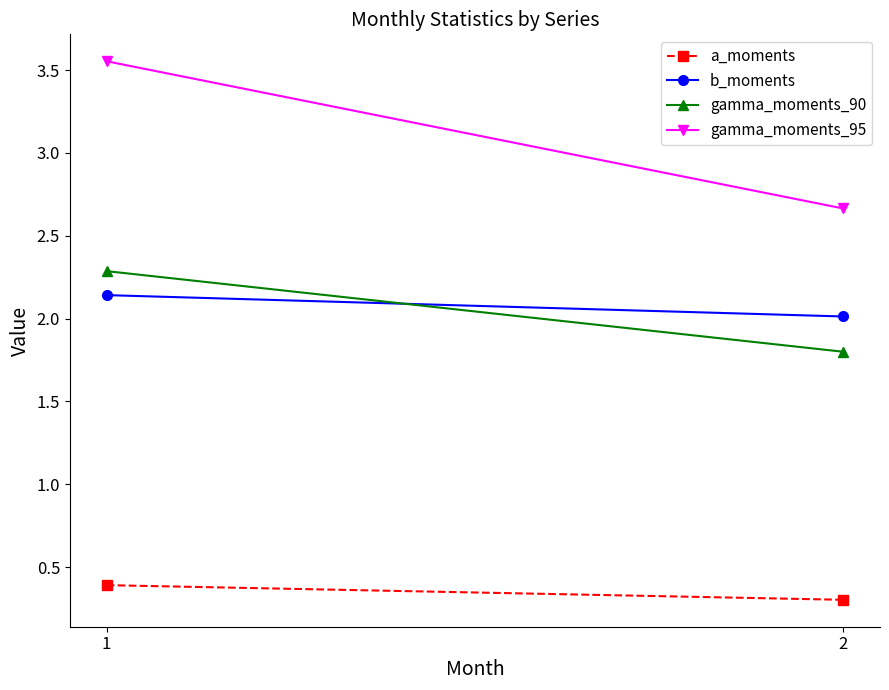

The b_moments series shows 3.0 at 2. True or false?

False